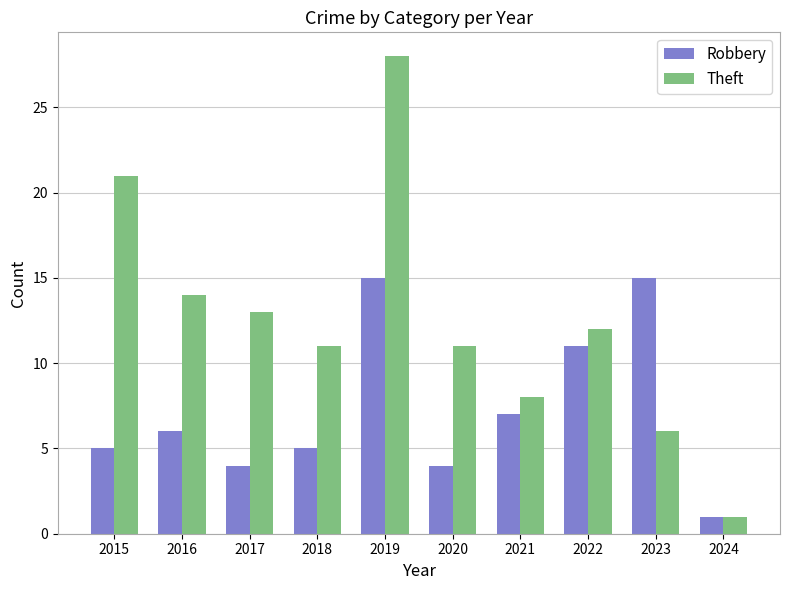

Reading left to right, list all the values displayed in this chart.

Robbery: 2015=5	2016=6	2017=4	2018=5	2019=15	2020=4	2021=7	2022=11	2023=15	2024=1
Theft: 2015=21	2016=14	2017=13	2018=11	2019=28	2020=11	2021=8	2022=12	2023=6	2024=1